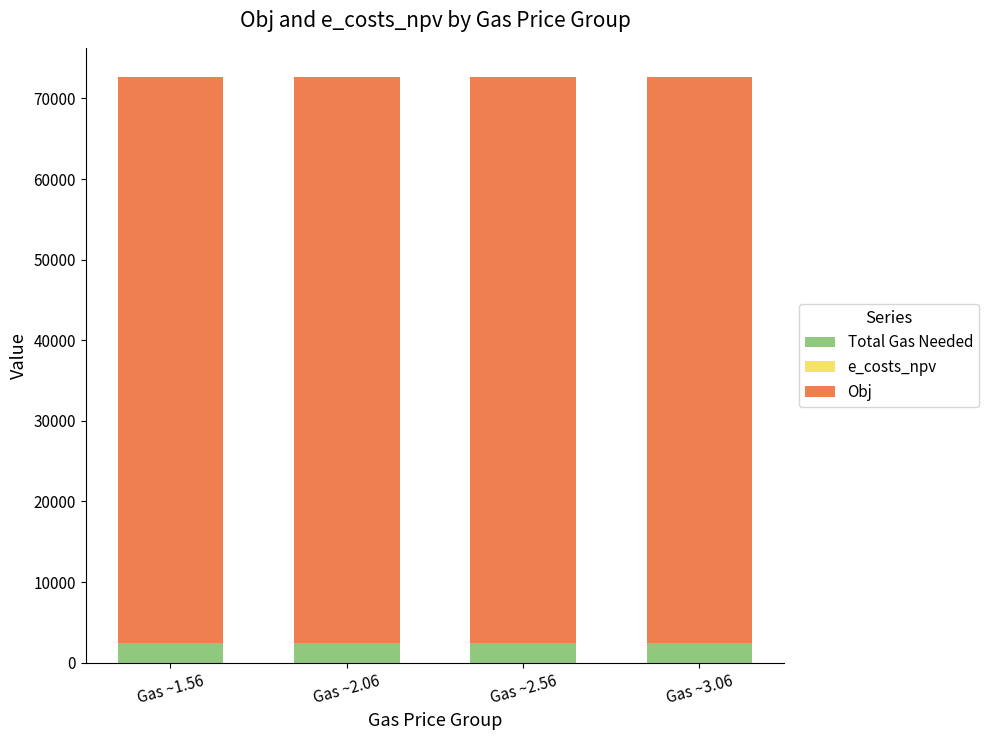

Where does the e_costs_npv series first go above 70193?

Gas ~1.56